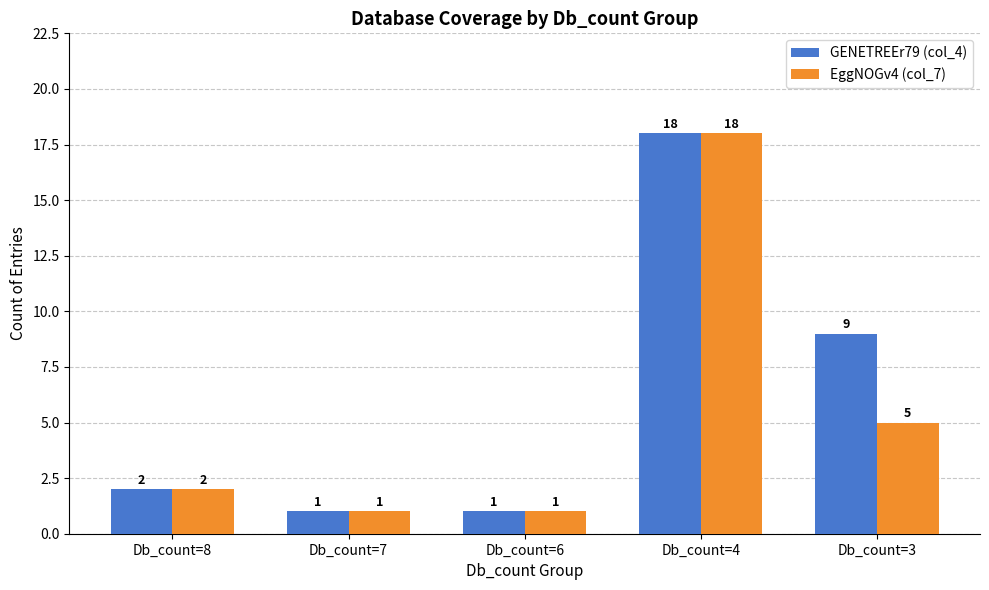

Which series has the largest total across all categories?

GENETREEr79 (col_4)